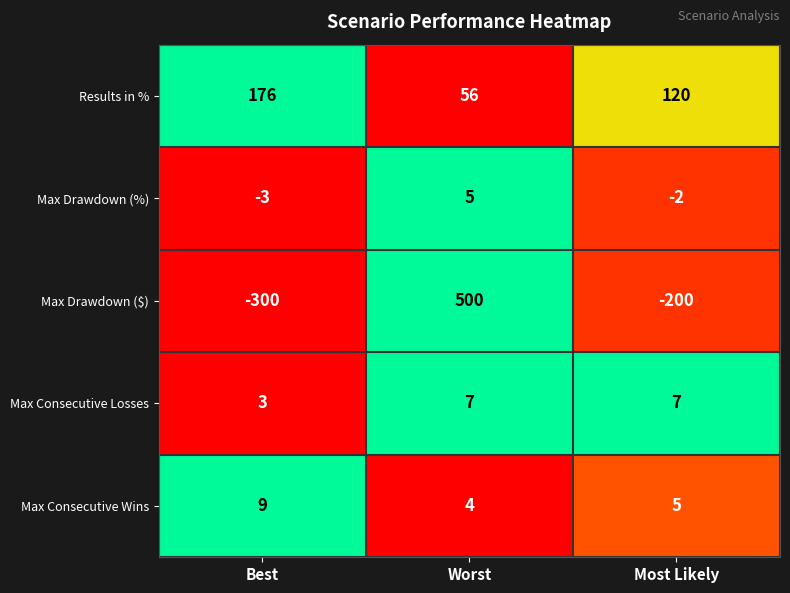

At which label does Max Consecutive Wins first exceed 5?

Best